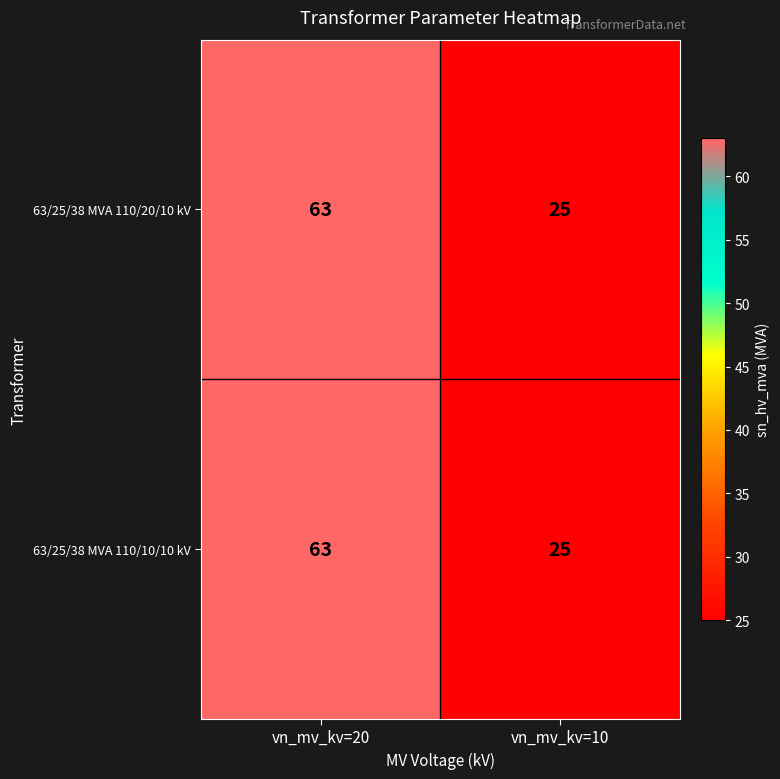

What is the minimum value shown in the chart?

25